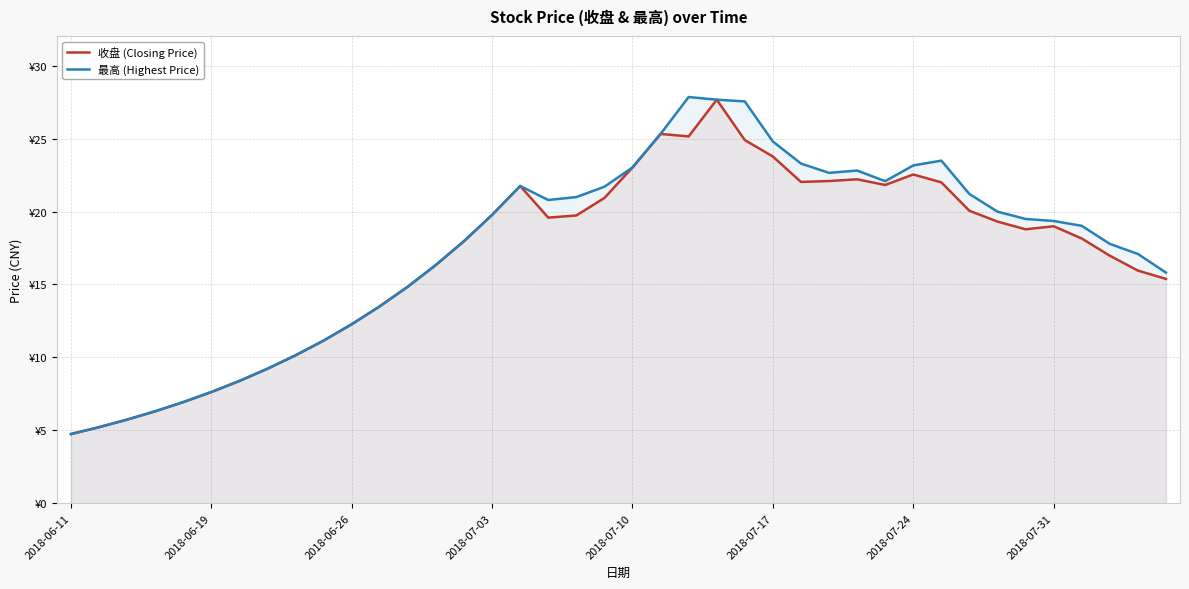

What is the lowest value of the 收盘 (Closing Price) series?

4.7